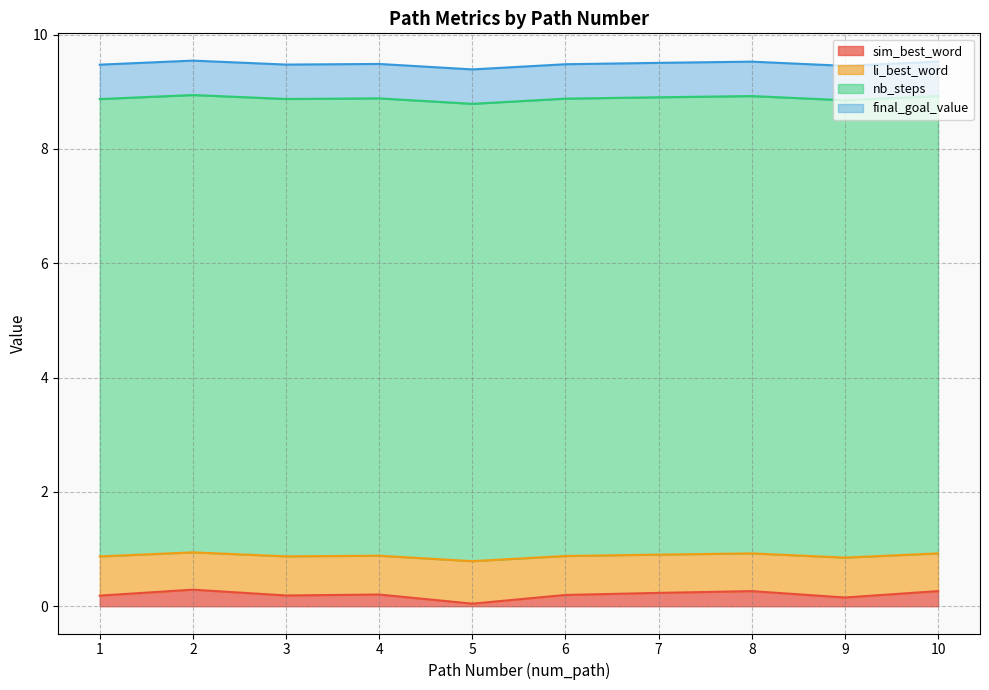

Is it true that sim_best_word equals 0.2 at 1?

True